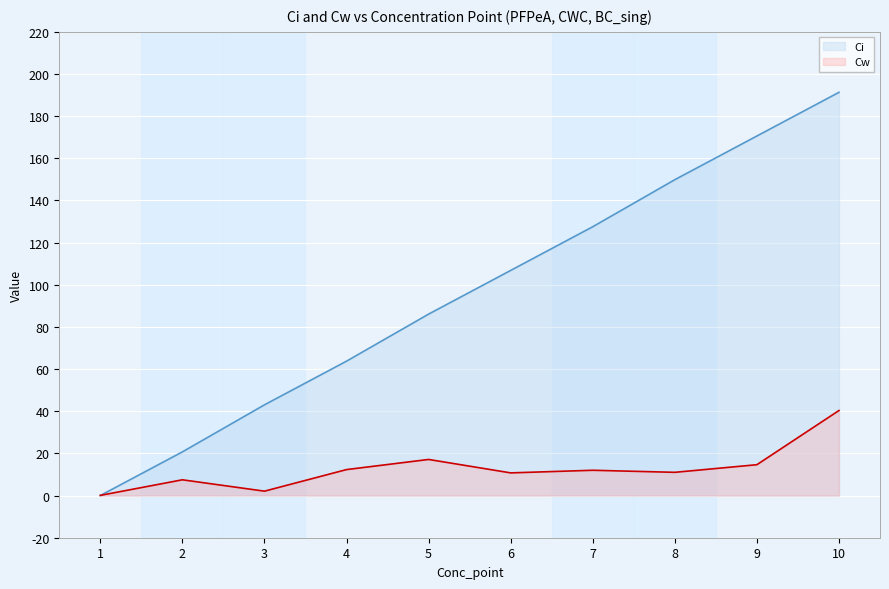

Which series has the largest range (max minus min)?

Ci